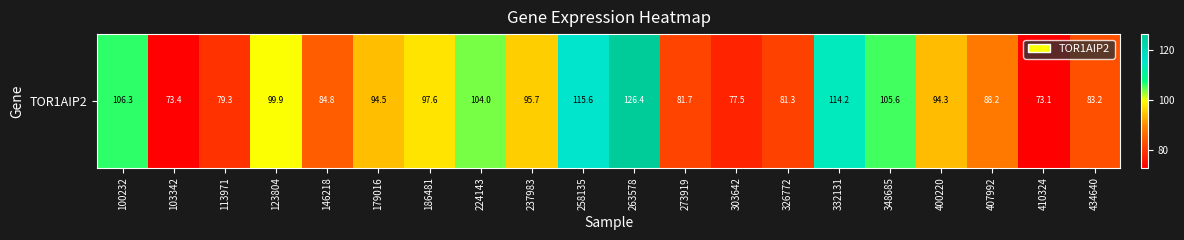

Reading right to left, what are all the values shown in this chart?

434640=83.2	410324=73.1	407992=88.2	400220=94.3	348685=105.6	332131=114.2	326772=81.3	303642=77.5	273919=81.7	263578=126.4	258135=115.6	237983=95.7	224143=104.0	186481=97.6	179016=94.5	146218=84.8	123804=99.9	113971=79.3	103342=73.4	100232=106.3